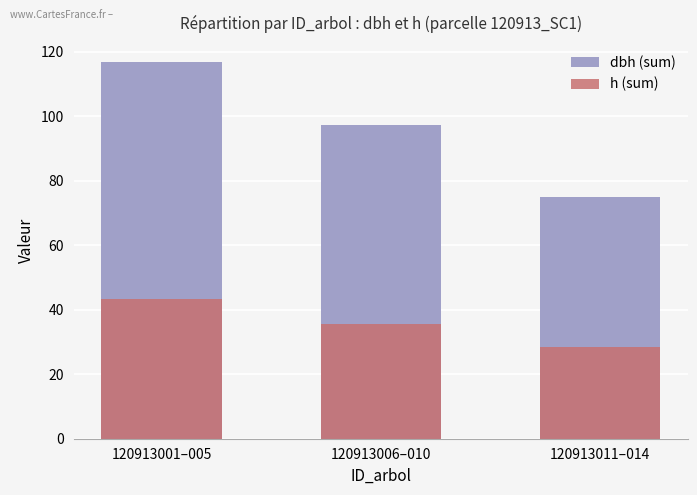

What is the minimum value for dbh (sum)?

75.0